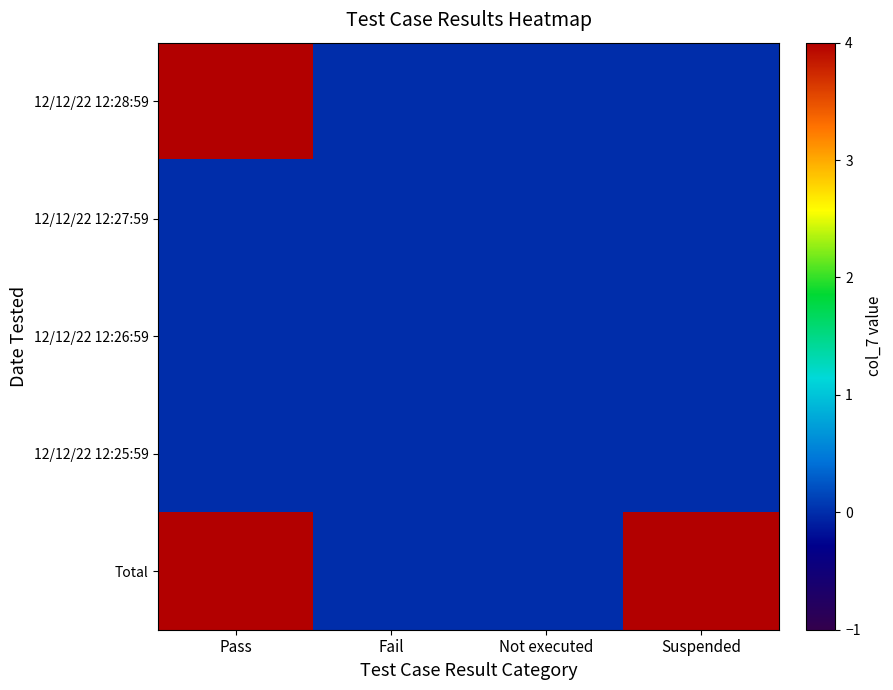

Reading left to right, extract all data points from this chart.

12/12/22 12:28:59: Pass=4	Fail=0	Not executed=0	Suspended=0
12/12/22 12:27:59: Pass=0	Fail=0	Not executed=0	Suspended=0
12/12/22 12:26:59: Pass=0	Fail=0	Not executed=0	Suspended=0
12/12/22 12:25:59: Pass=0	Fail=0	Not executed=0	Suspended=0
Total: Pass=4	Fail=0	Not executed=0	Suspended=4